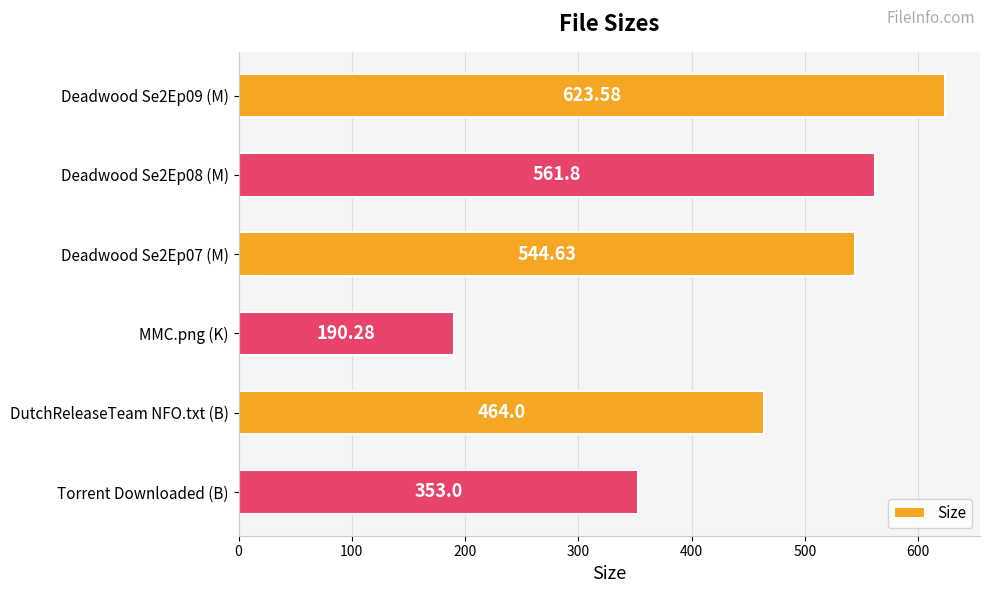

Rank the categories by value from highest to lowest.

Deadwood Se2Ep09 (M), Deadwood Se2Ep08 (M), Deadwood Se2Ep07 (M), DutchReleaseTeam NFO.txt (B), Torrent Downloaded (B), MMC.png (K)